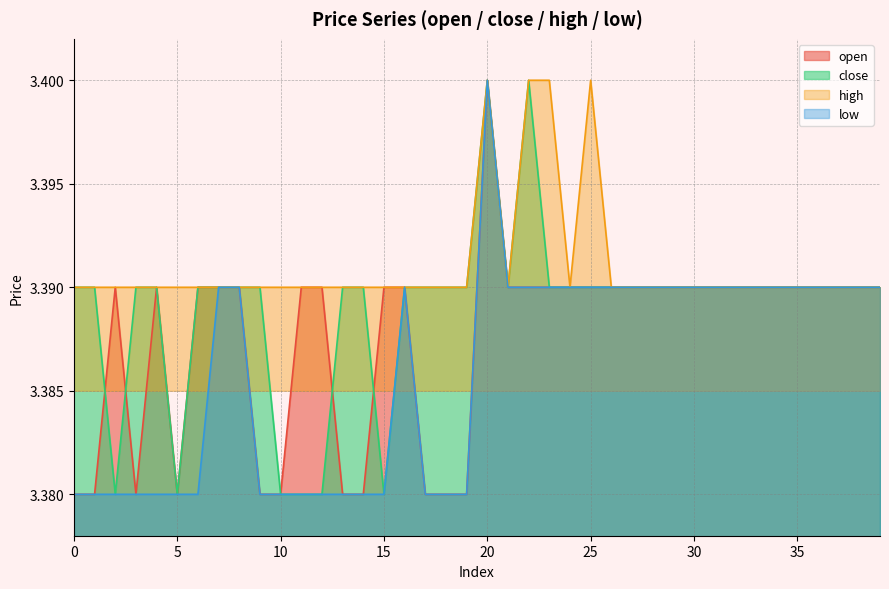

At how many categories does at least one series exceed 3?

40